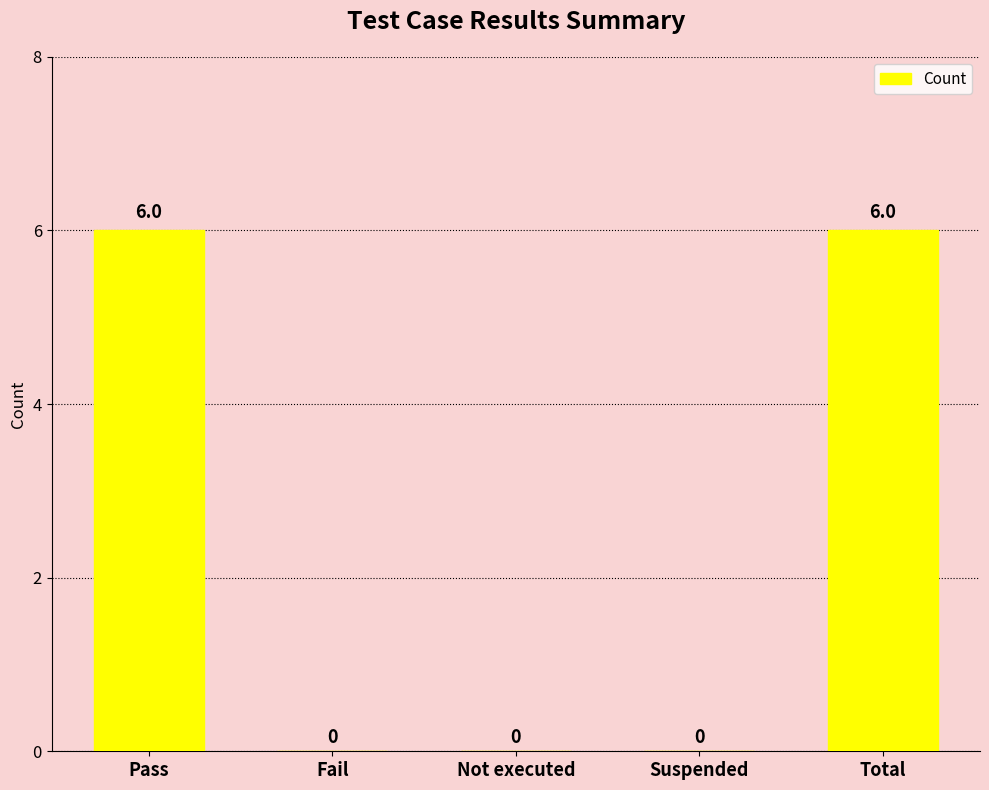

What is the average value?

2